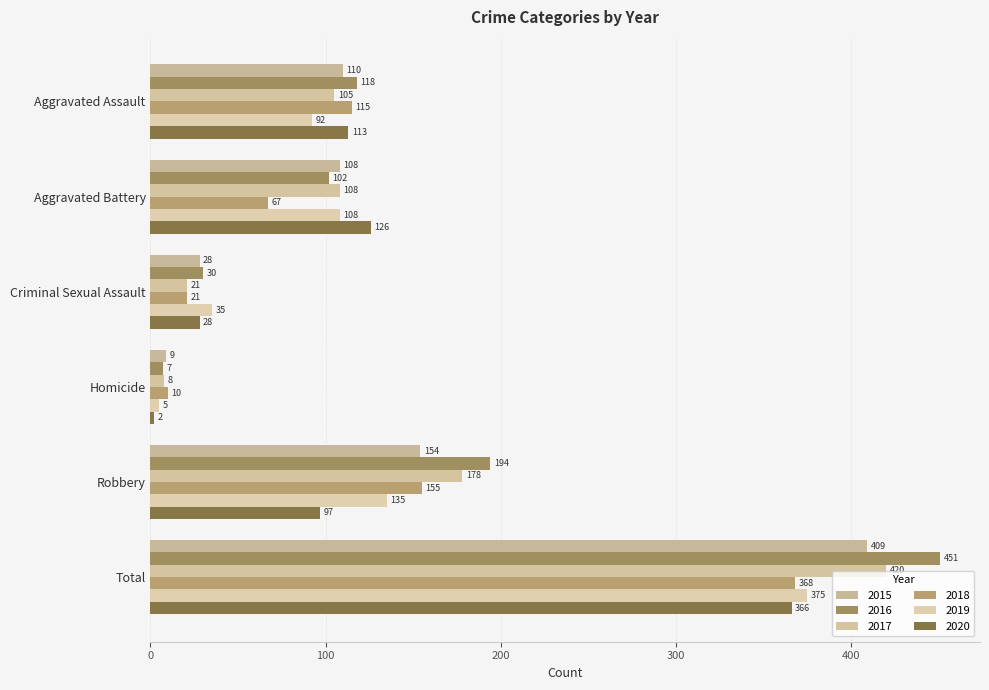

What is the average value of the 2020 series?

122